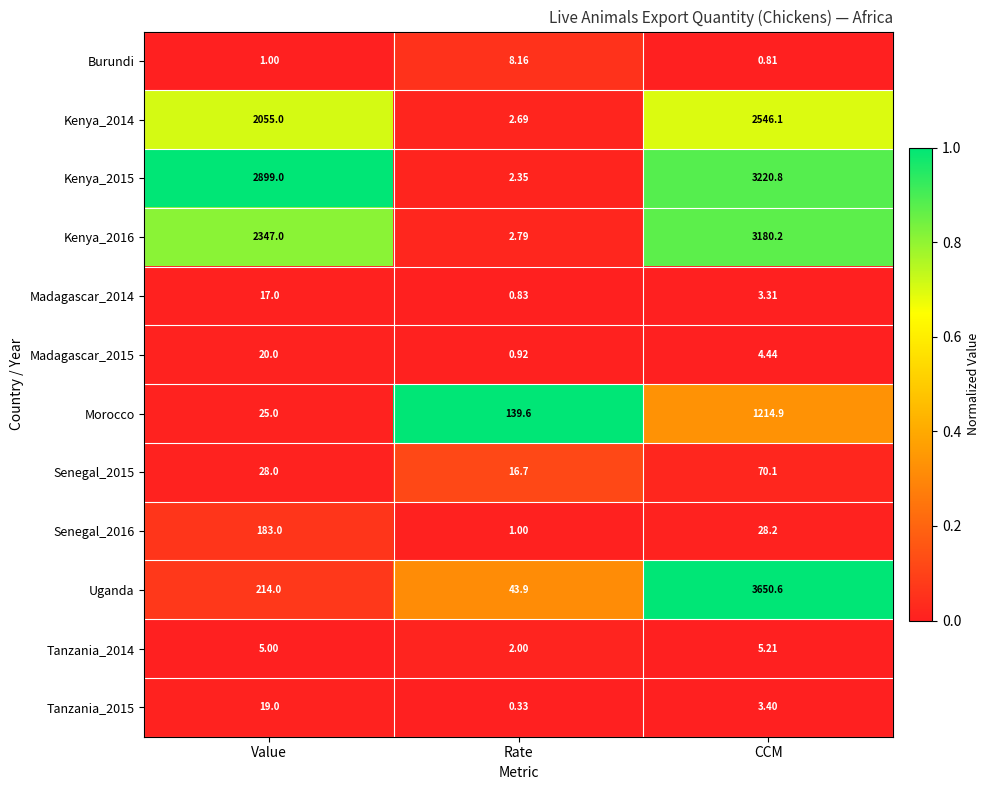

Count the number of data series in this chart.

12